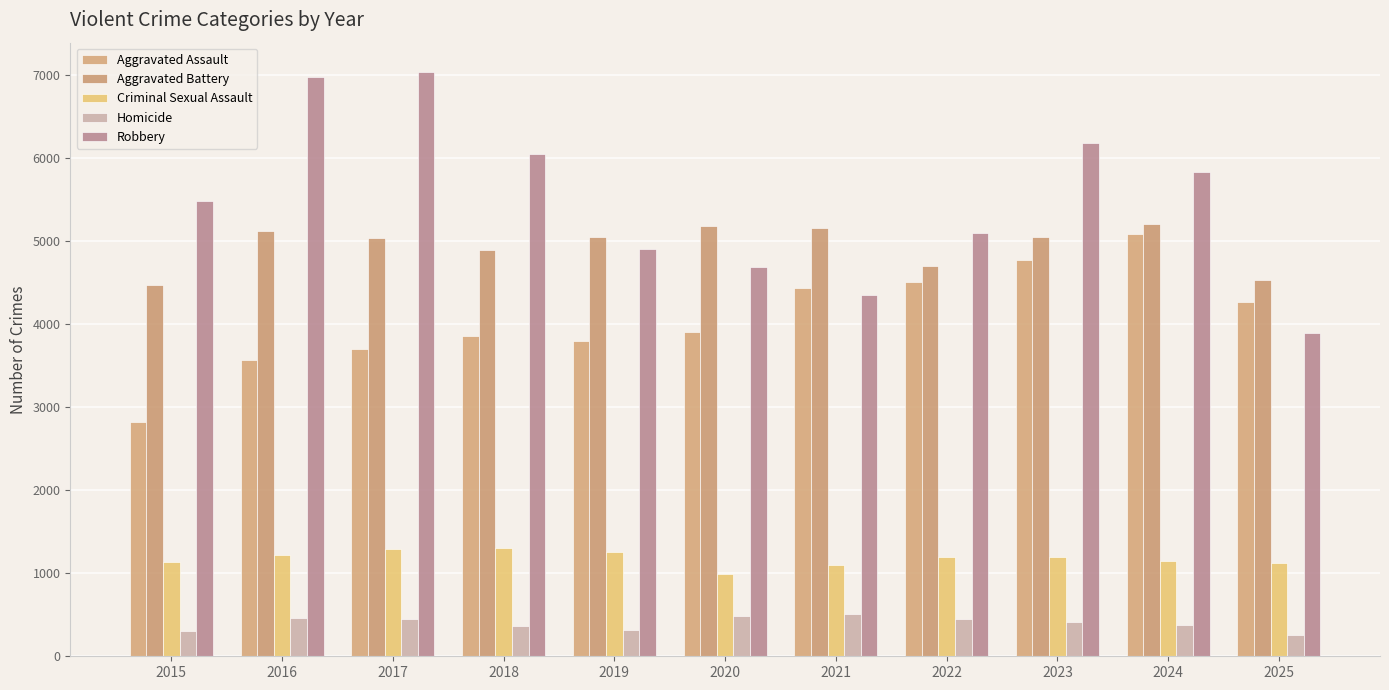

At how many categories does at least one series exceed 2440?

11